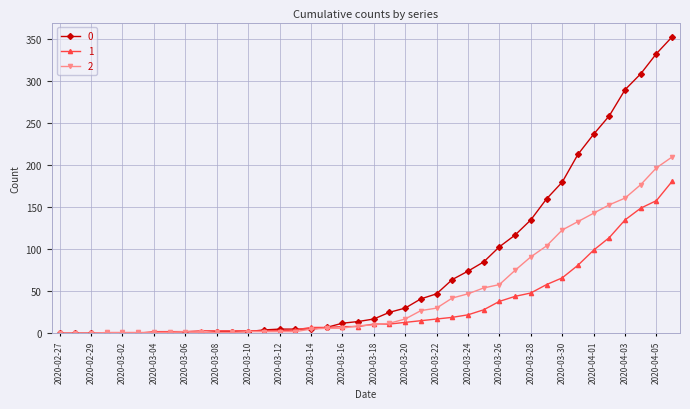

List the series in order of their peak value, lowest first.

1, 2, 0